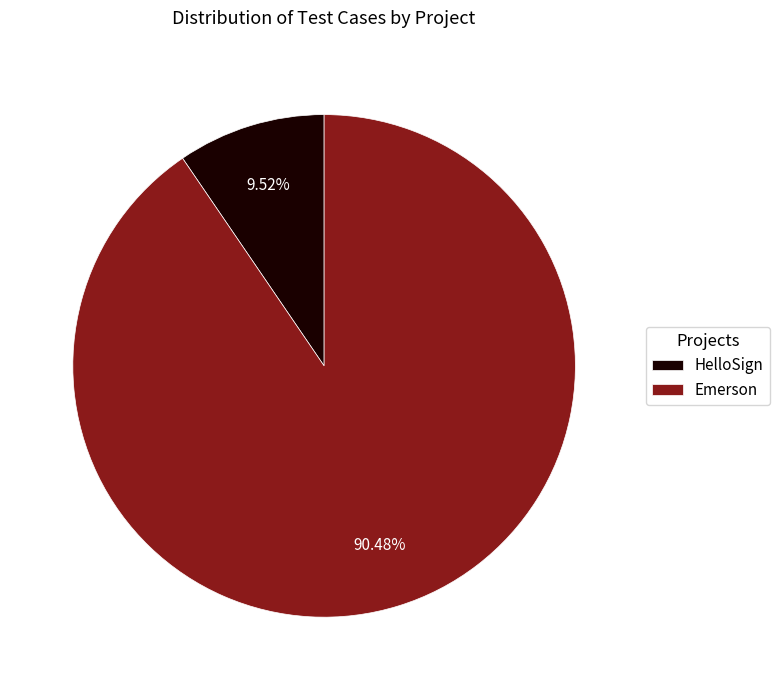

To the nearest percent, what percentage of the pie is Emerson?

90%